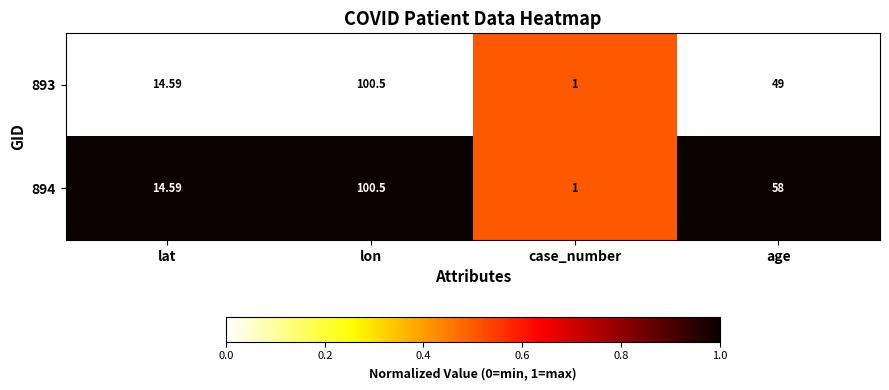

At which category is the sum across all series the highest?

lon